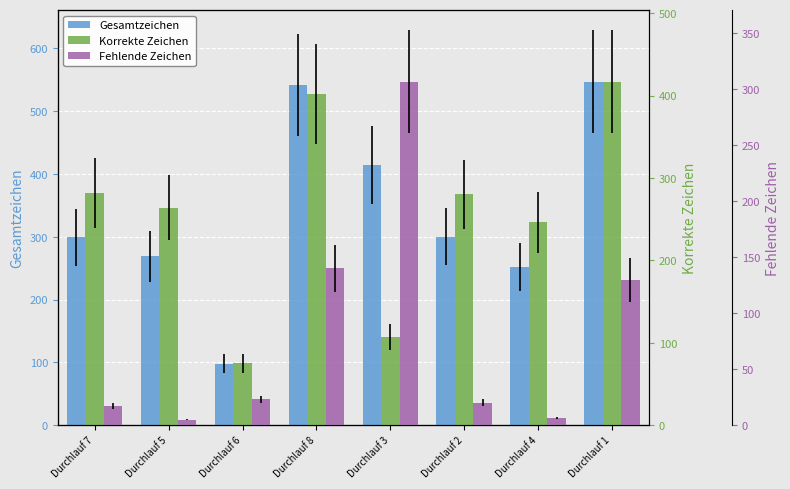

Where is Gesamtzeichen nearest to the value 322?

Durchlauf 2